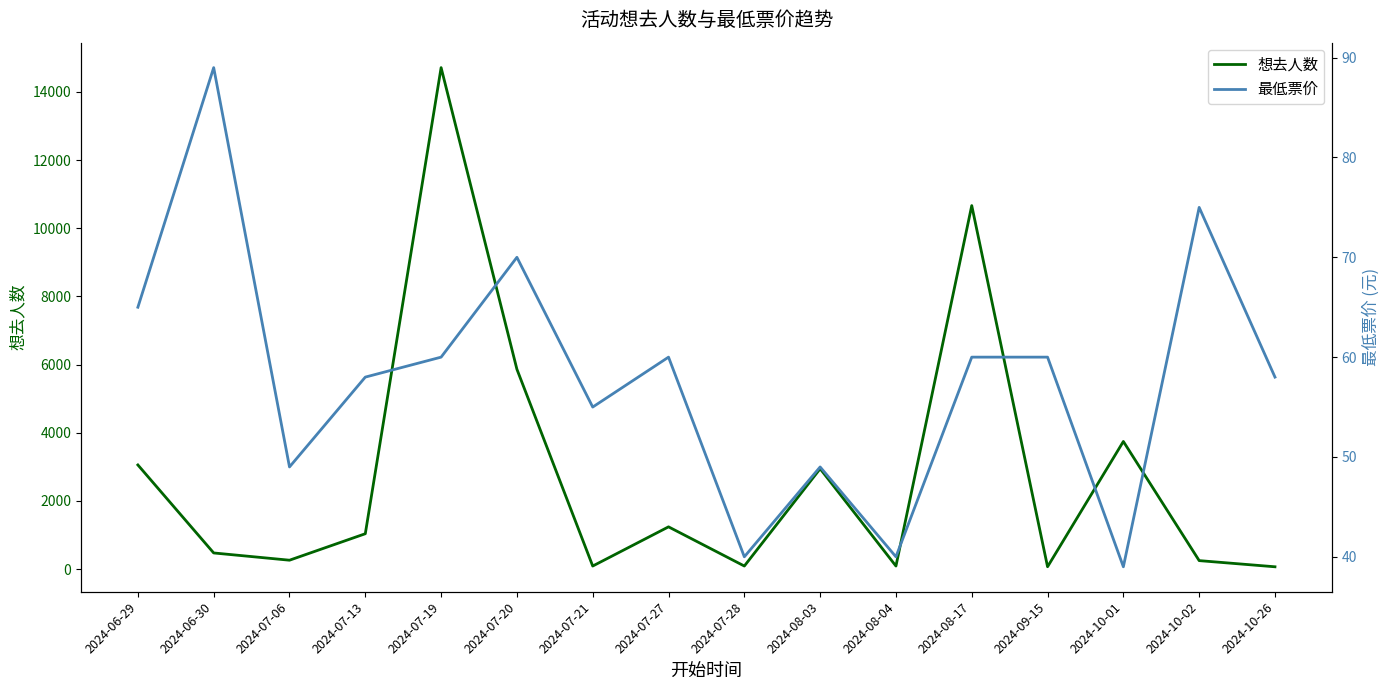

Rank the series at 2024-06-30 from lowest to highest value.

最低票价, 想去人数